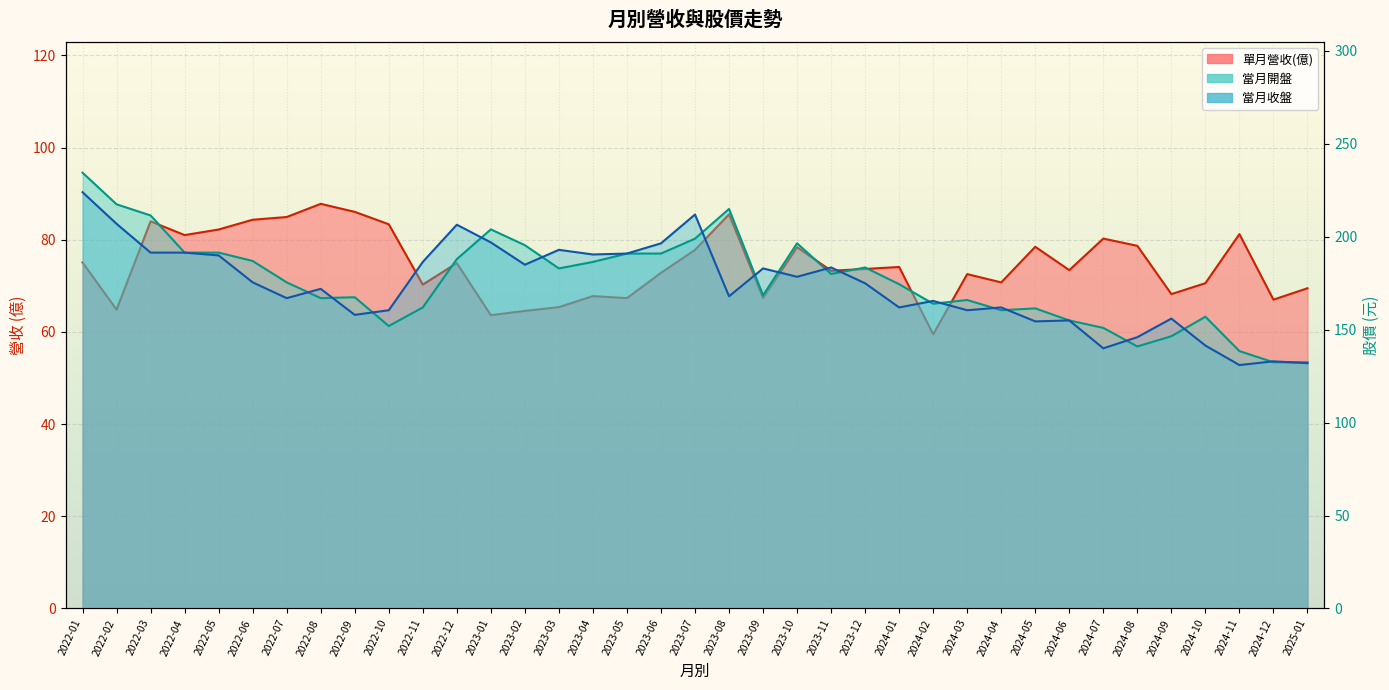

The 當月開盤 series shows 191.5 at 2022-04. True or false?

True